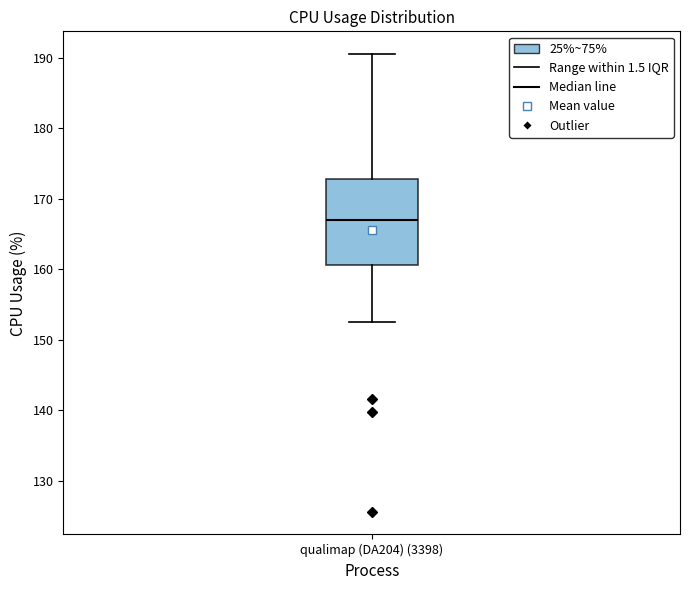

Where does the median line of the box for qualimap (DA204) (3398) sit on the y-axis? The values are not printed on the chart, so give them approximately, as read against the axis.

167